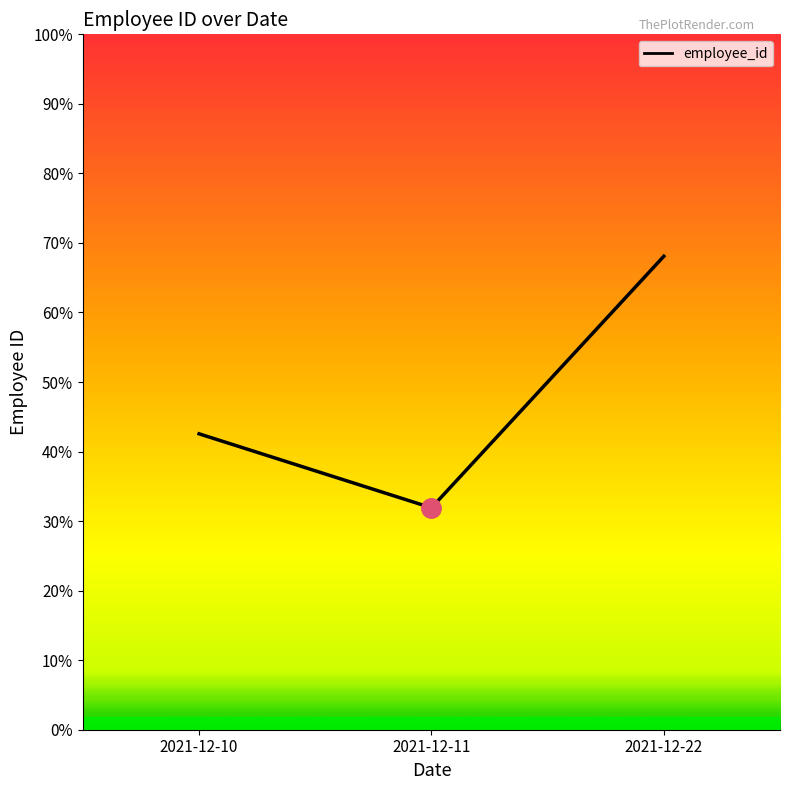

Reading left to right, what are all the values shown in this chart?

2021-12-10=82	2021-12-11=77	2021-12-22=94